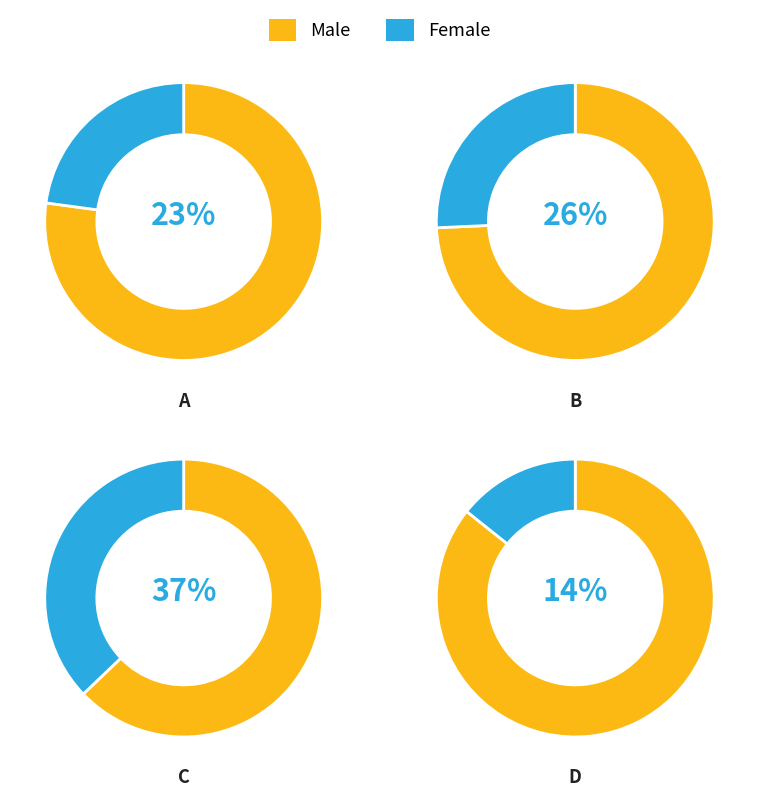

True or false: d accounts for 14% of the total.

True